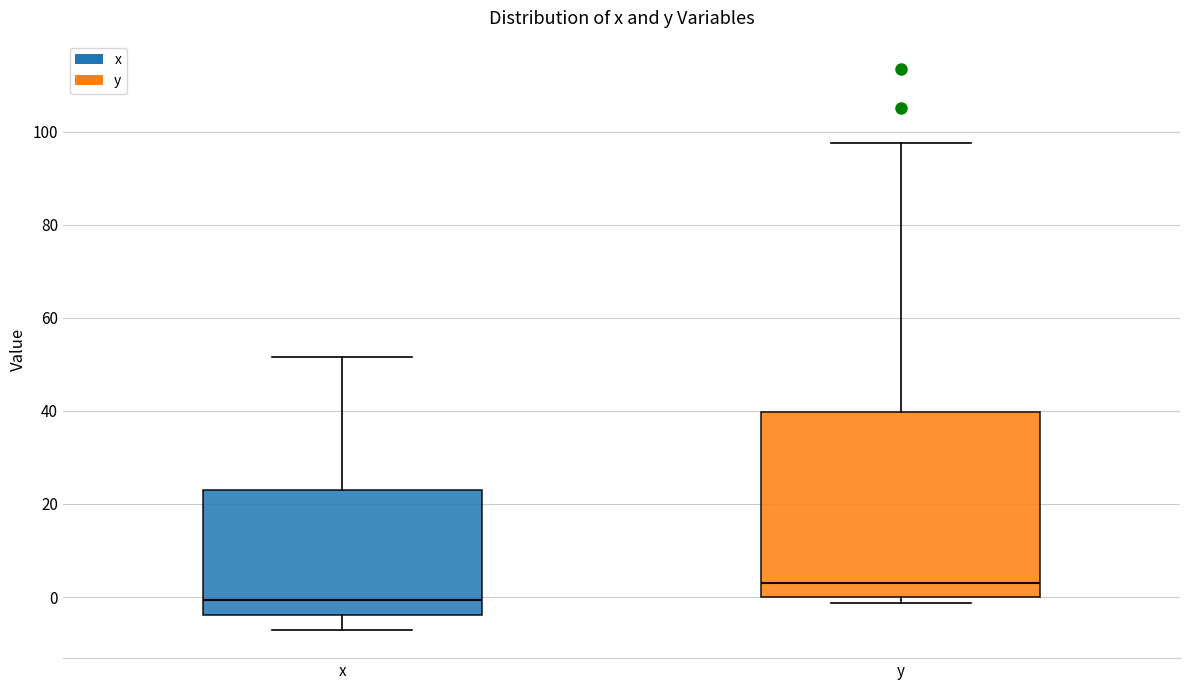

Which box's median line is the highest?

y